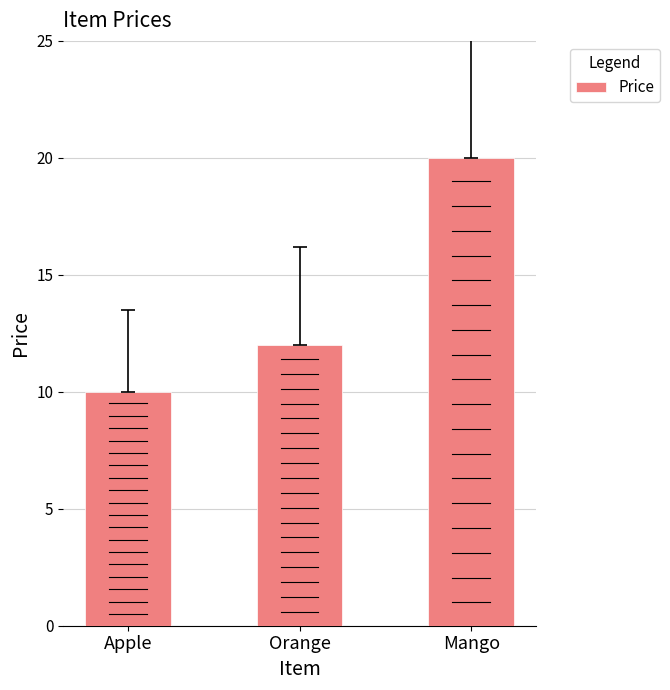

What is the label of the 3rd bar from the left?

Mango